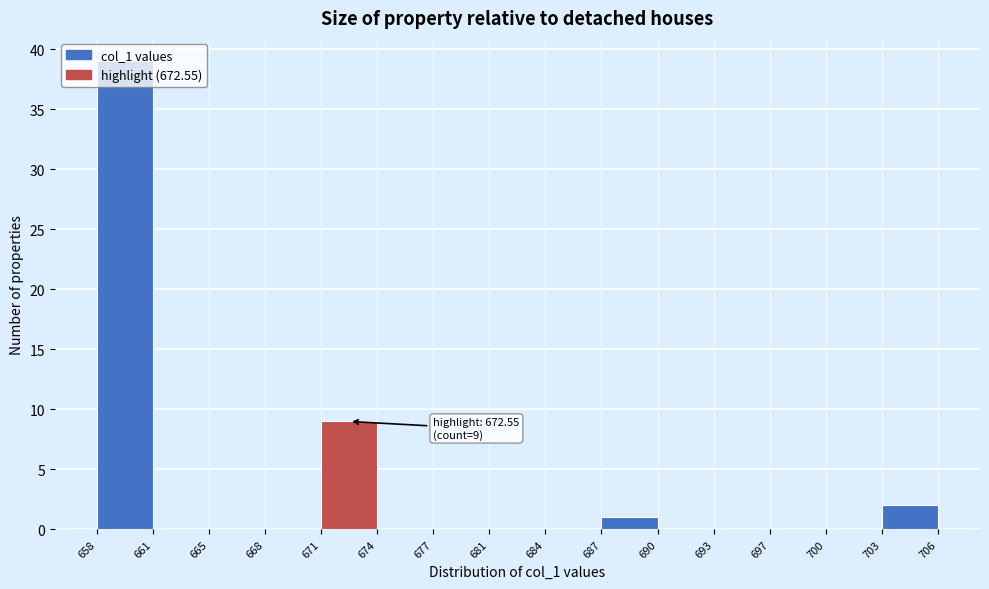

Over which range of the x-axis is the bar tallest?

658 to 661